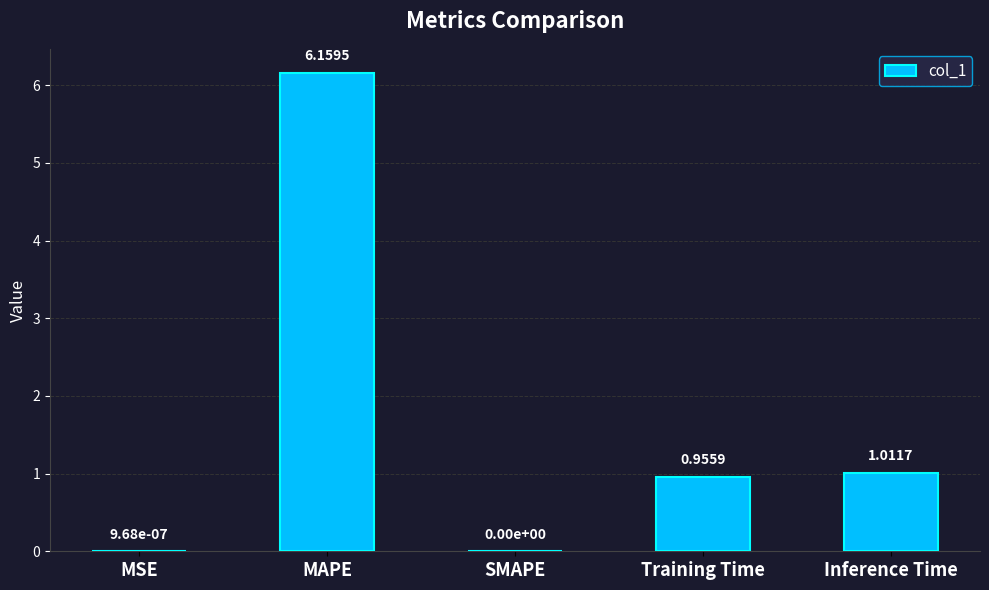

What is the sum of all values?

8.1